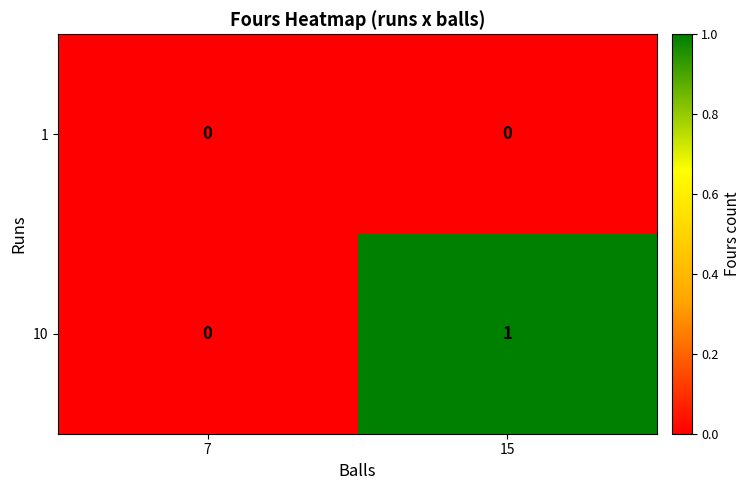

At which category is the sum across all series the highest?

15